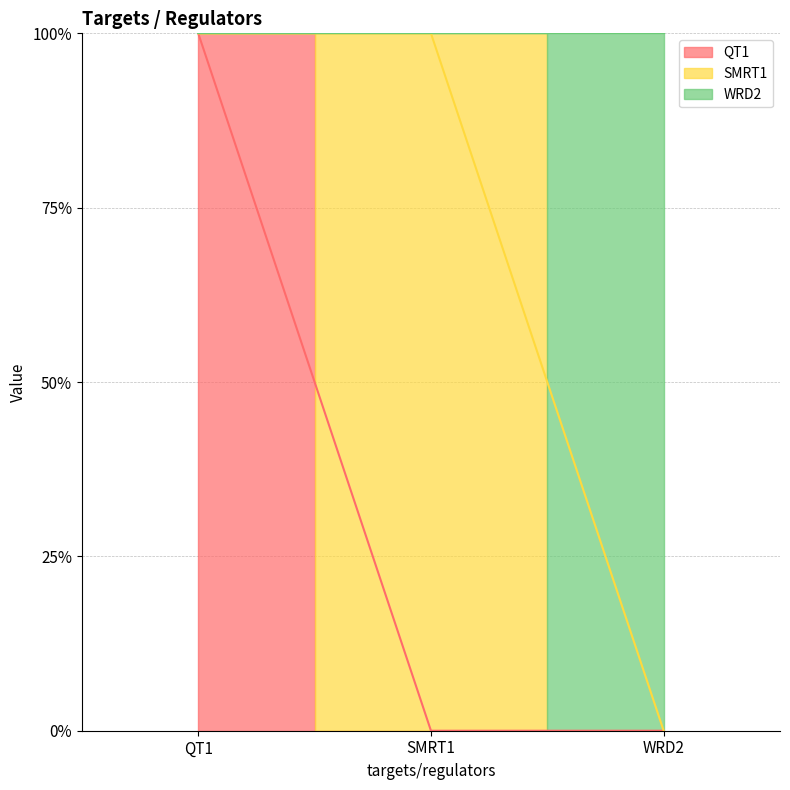

Does the chart display data point markers on the line(s)?

No